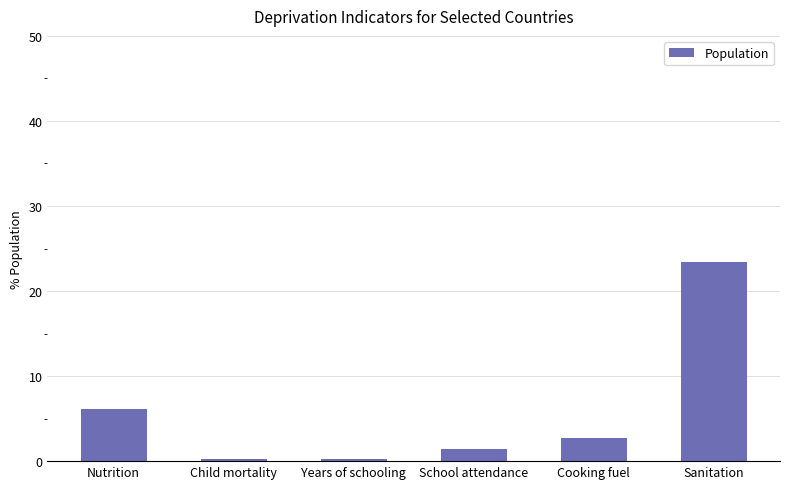

What is the difference between the maximum and minimum values?

23.2